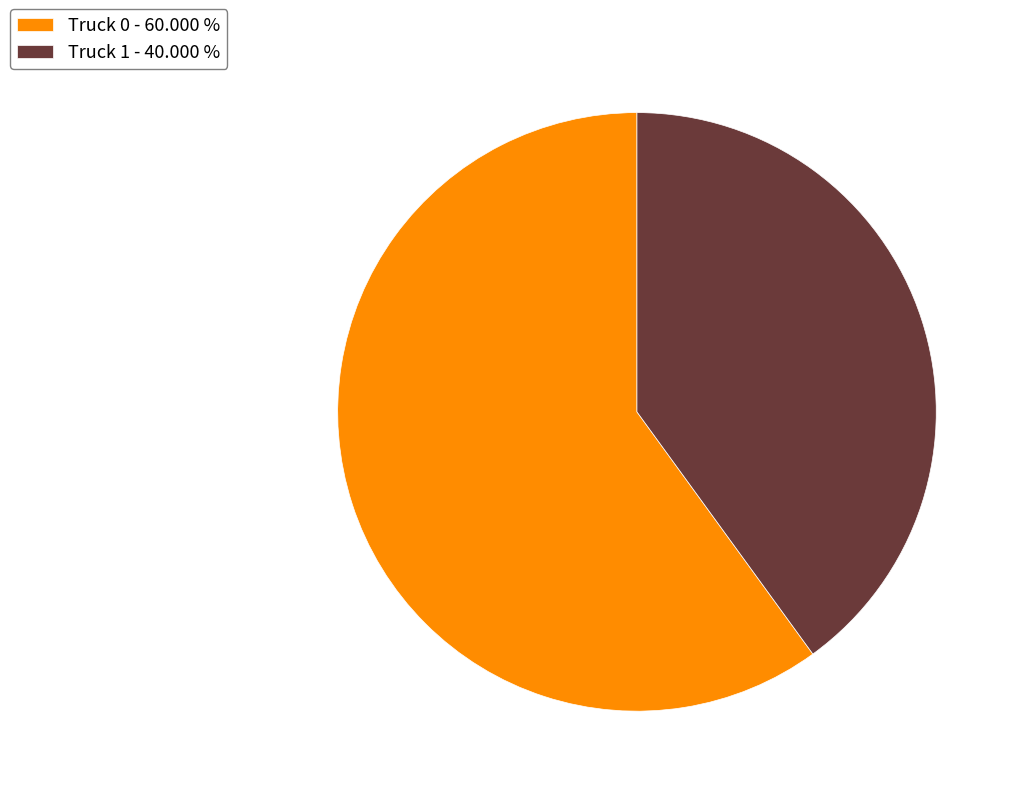

Between Truck 1 - 40.000 % and Truck 0 - 60.000 %, which is larger?

Truck 0 - 60.000 %